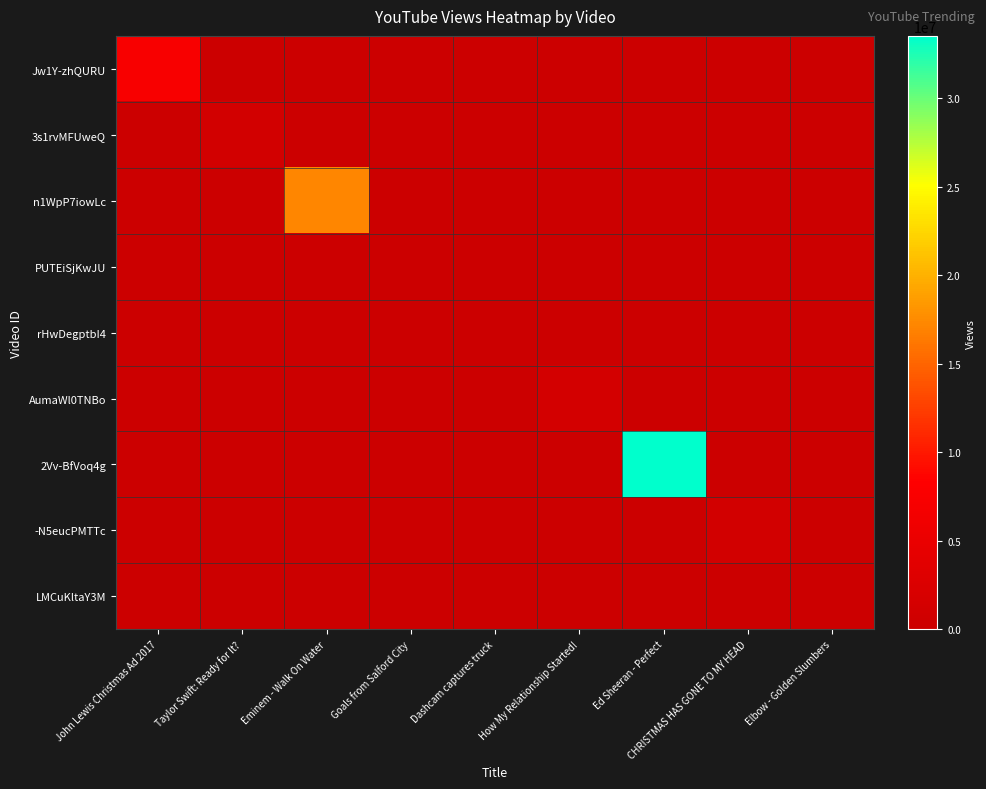

What is the total value across all series at Goals from Salford City?

27833